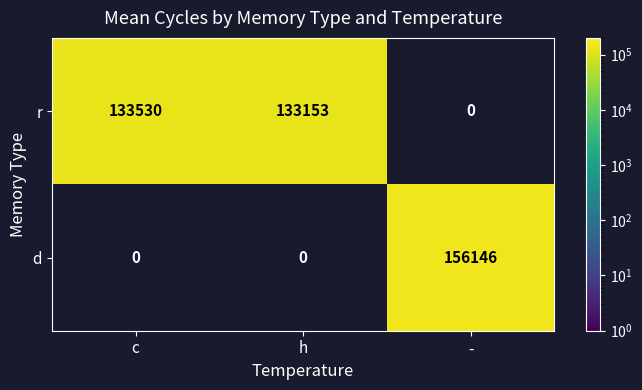

Which has a higher value, h or c?

c